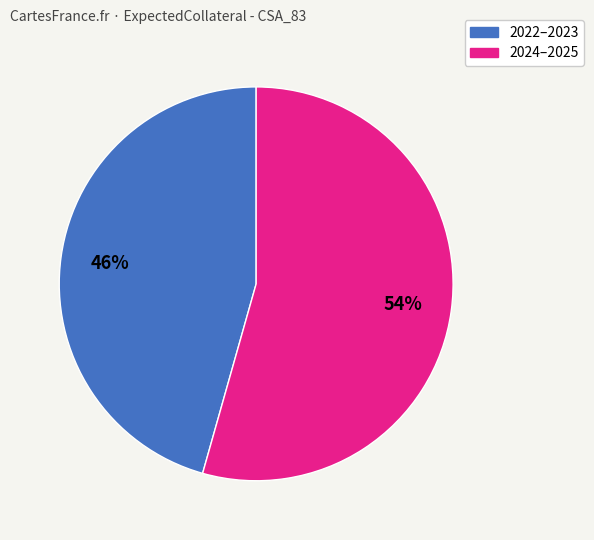

Is there a majority slice in this chart?

Yes